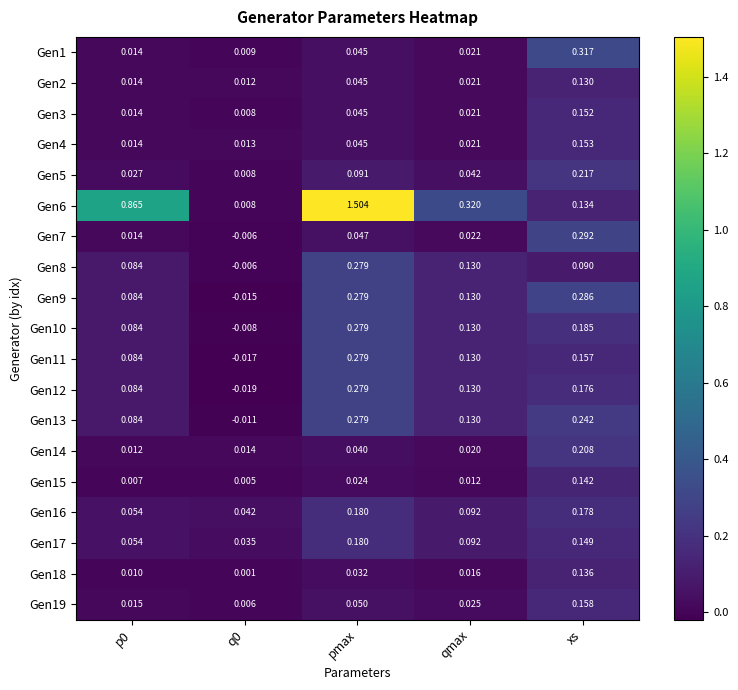

Which category has the highest value in the Gen18 series?

xs